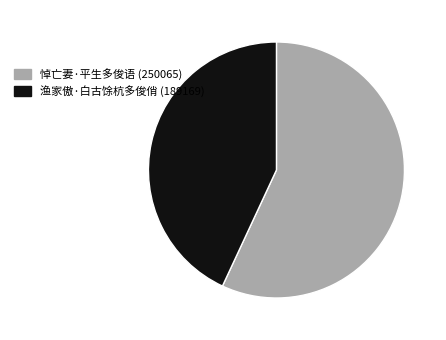

Is 悼亡妻·平生多俊语 the majority of the pie?

Yes